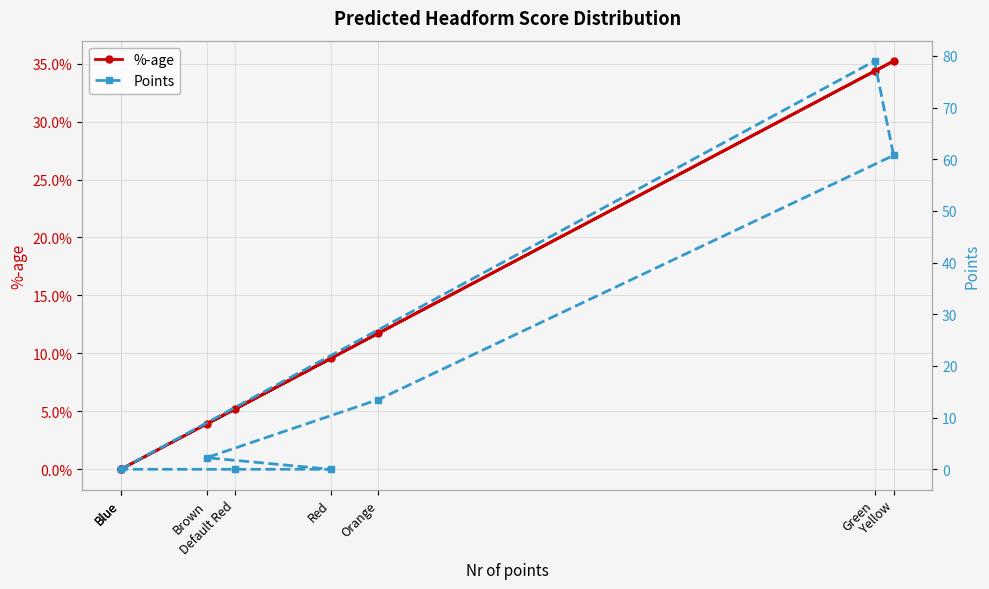

List the series in order of their peak value, lowest first.

%-age, Points